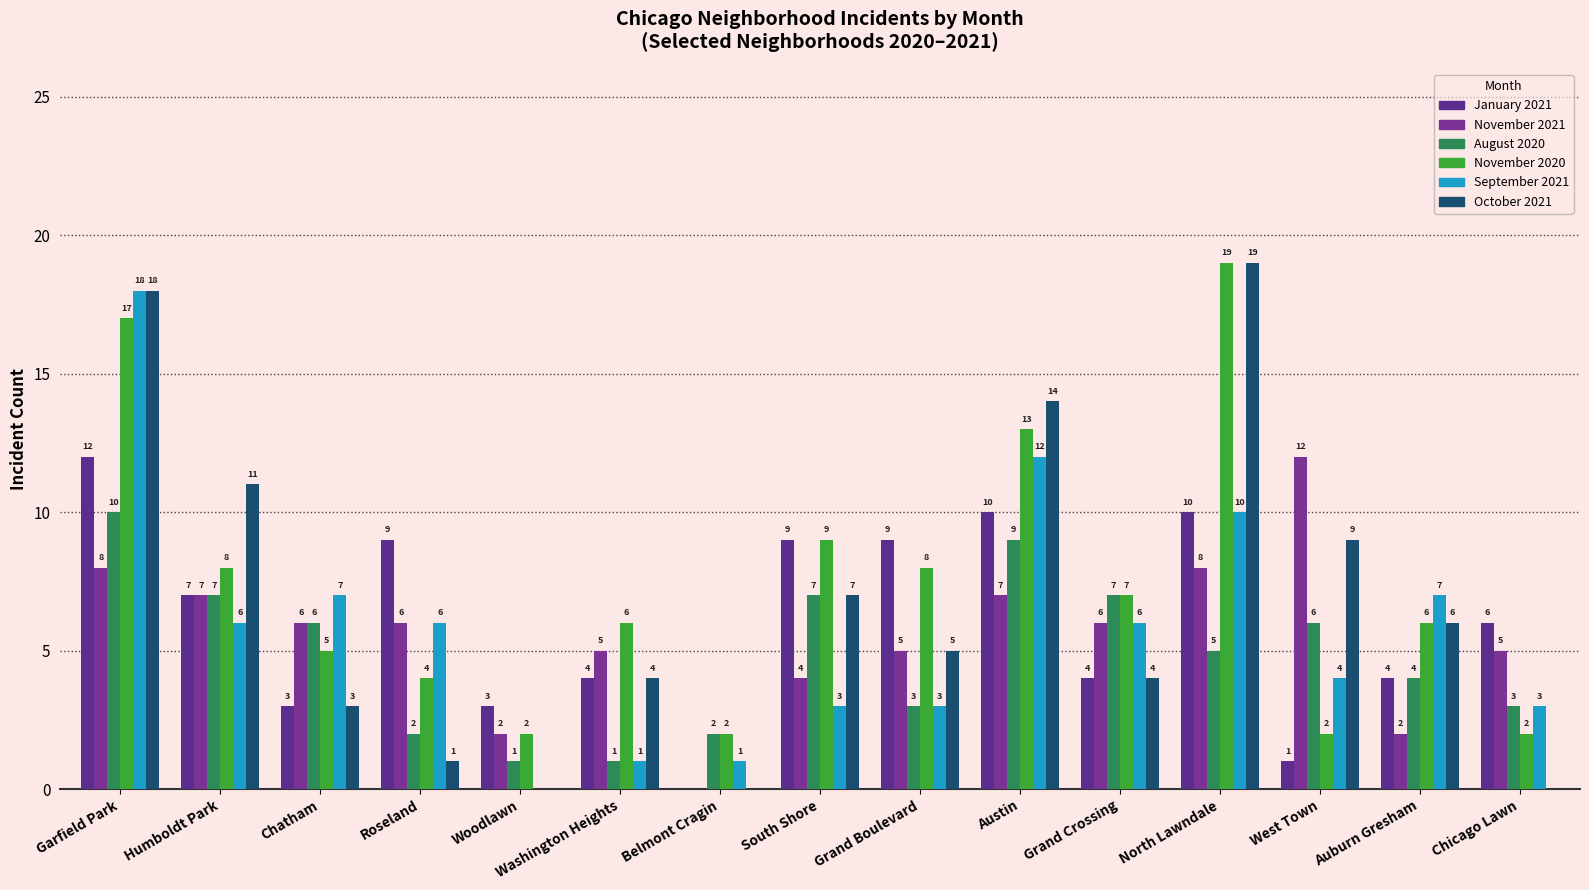

What position from the right is West Town?

3